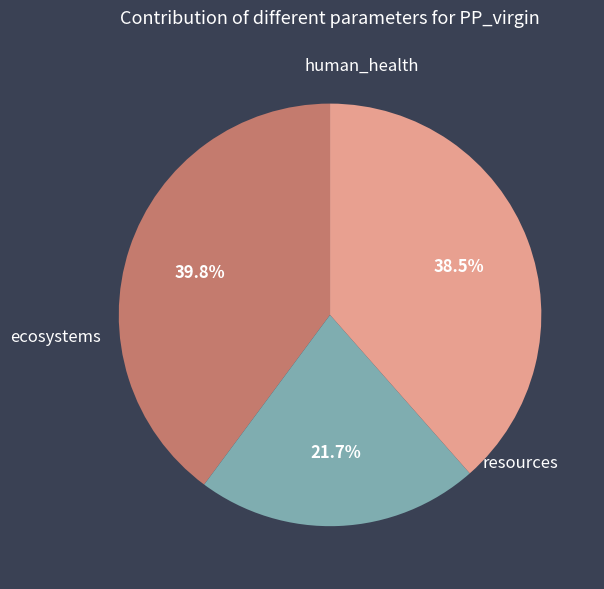

What is the total percentage of resources and human_health?

78.3%